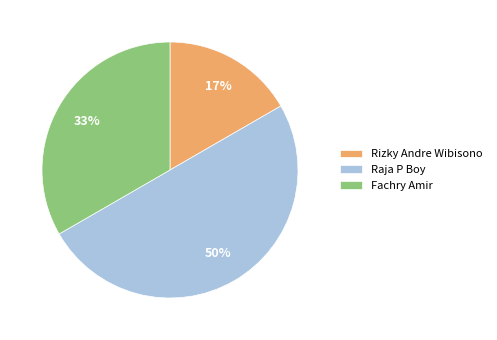

To the nearest percent, what is the combined percentage of Raja P Boy and Rizky Andre Wibisono?

67%